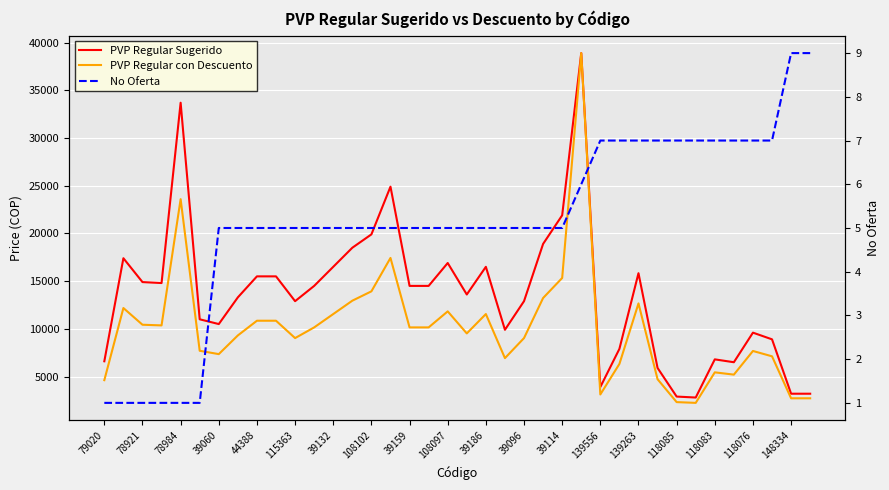

At 148334, list the series in order from smallest to largest.

No Oferta, PVP Regular con Descuento, PVP Regular Sugerido